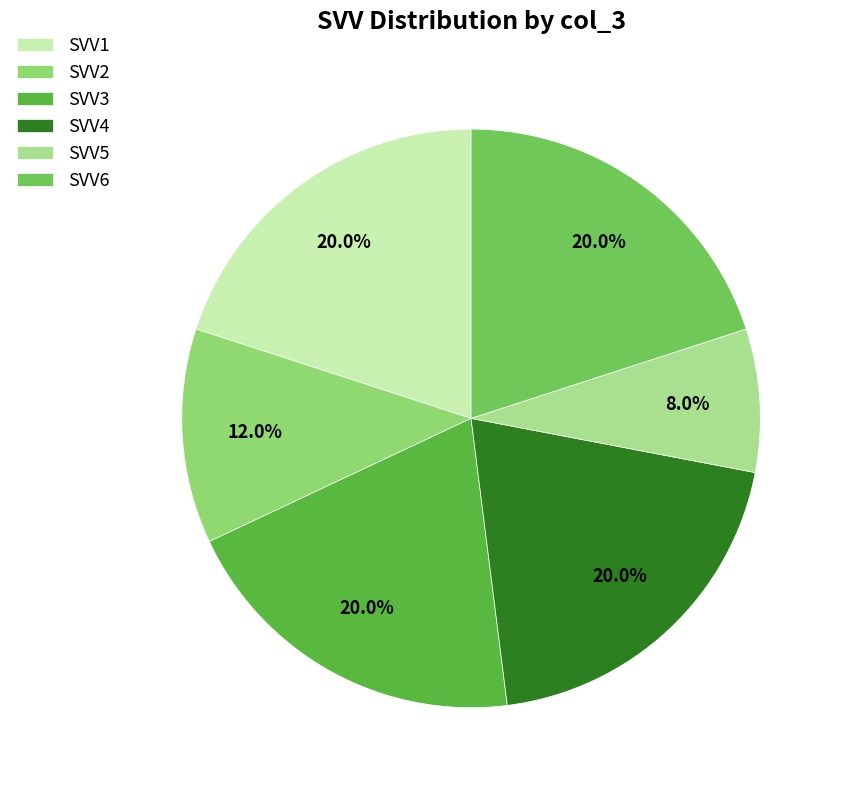

Do SVV5 and SVV3 together represent more than half of the pie?

No